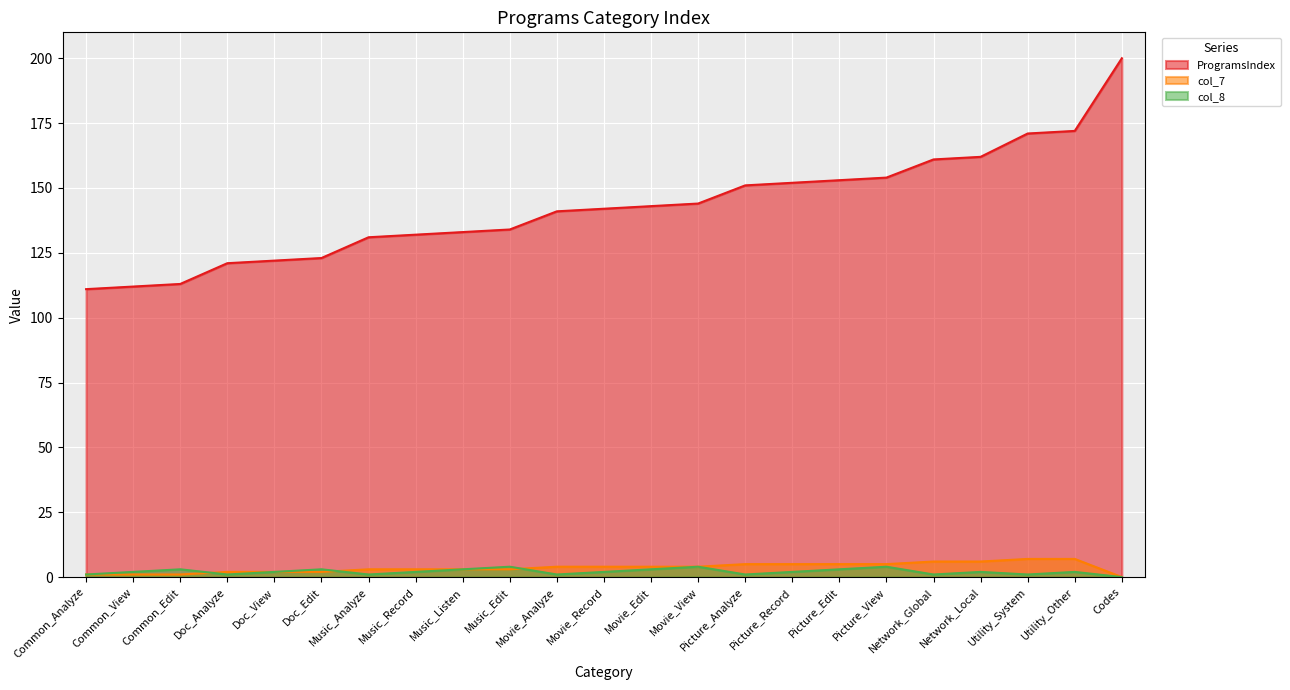

Reading left to right, list all the values displayed in this chart.

ProgramsIndex: 111	112	113	121	122	123	131	132	133	134	141	142	143	144	151	152	153	154	161	162	171	172	200
col_7: 1	1	1	2	2	2	3	3	3	3	4	4	4	4	5	5	5	5	6	6	7	7	0
col_8: 1	2	3	1	2	3	1	2	3	4	1	2	3	4	1	2	3	4	1	2	1	2	0